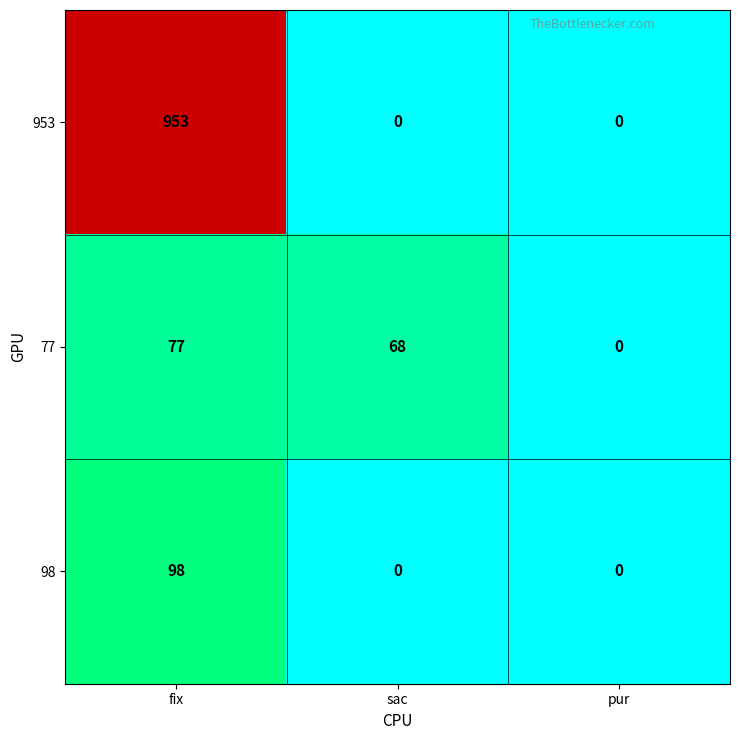

At how many categories does at least one series exceed 783?

1